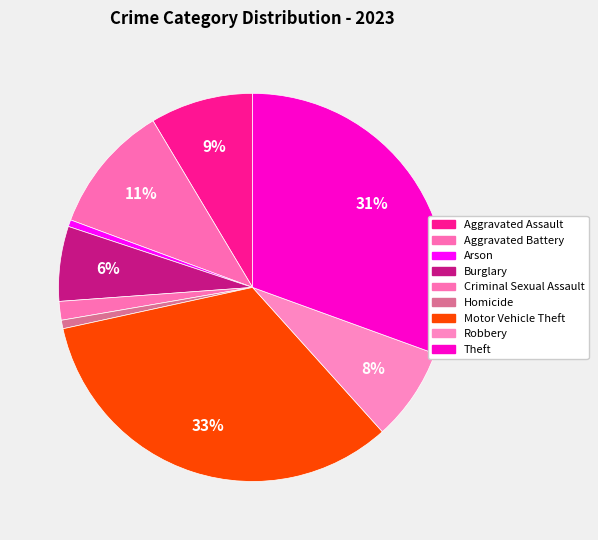

What is the largest slice in the pie chart?

Motor Vehicle Theft